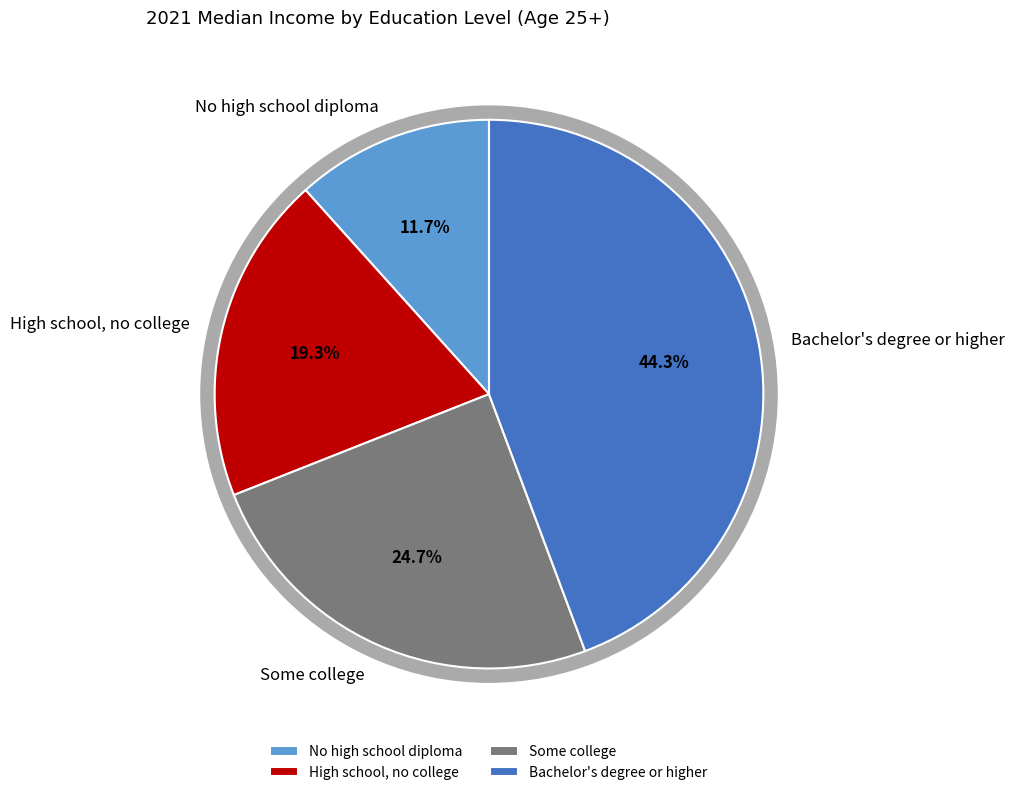

How much of the chart is everything except No high school diploma?

88.3%